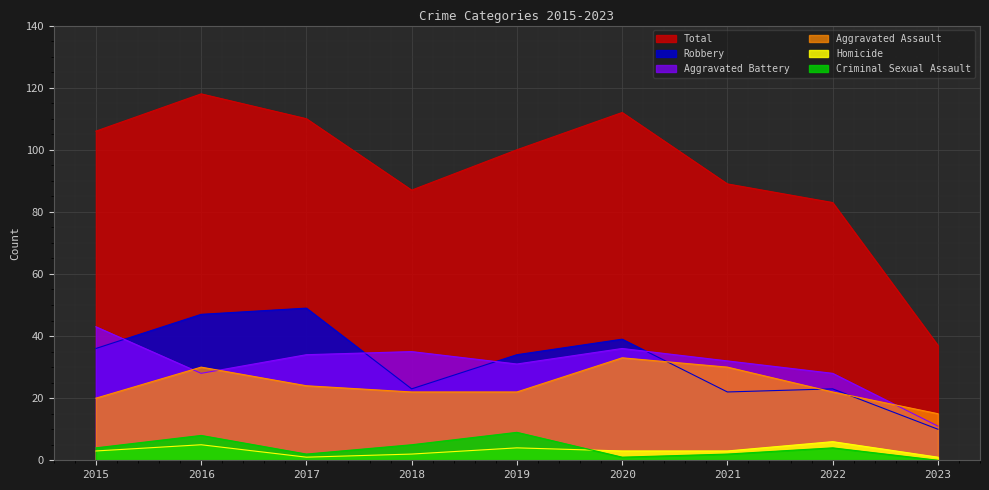

Reading left to right, what are all the values shown in this chart?

Total: 2015=106	2016=118	2017=110	2018=87	2019=100	2020=112	2021=89	2022=83	2023=37
Robbery: 2015=36	2016=47	2017=49	2018=23	2019=34	2020=39	2021=22	2022=23	2023=10
Aggravated Battery: 2015=43	2016=28	2017=34	2018=35	2019=31	2020=36	2021=32	2022=28	2023=11
Aggravated Assault: 2015=20	2016=30	2017=24	2018=22	2019=22	2020=33	2021=30	2022=22	2023=15
Homicide: 2015=3	2016=5	2017=1	2018=2	2019=4	2020=3	2021=3	2022=6	2023=1
Criminal Sexual Assault: 2015=4	2016=8	2017=2	2018=5	2019=9	2020=1	2021=2	2022=4	2023=0